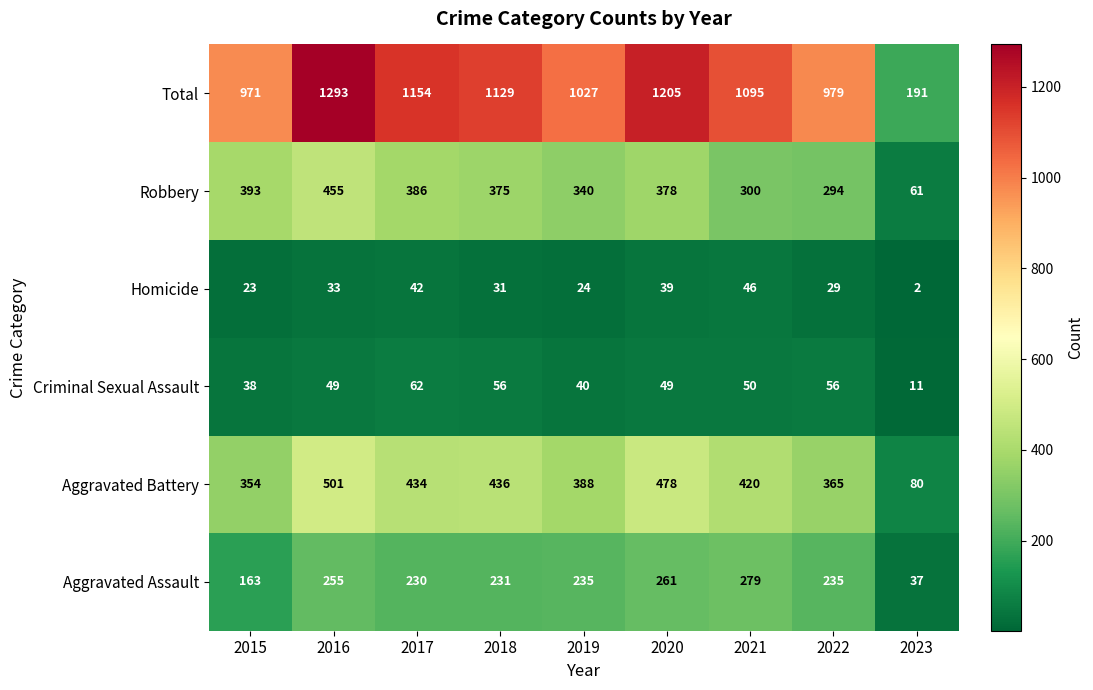

Which series has the largest total across all categories?

Total